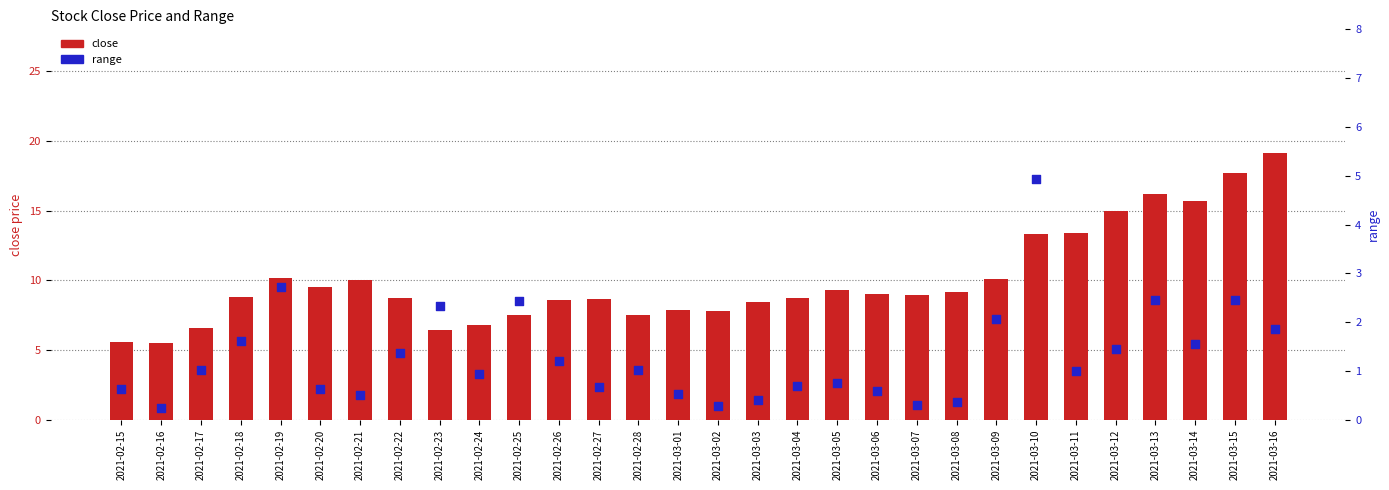

What are all the series names shown in the legend?

close, range